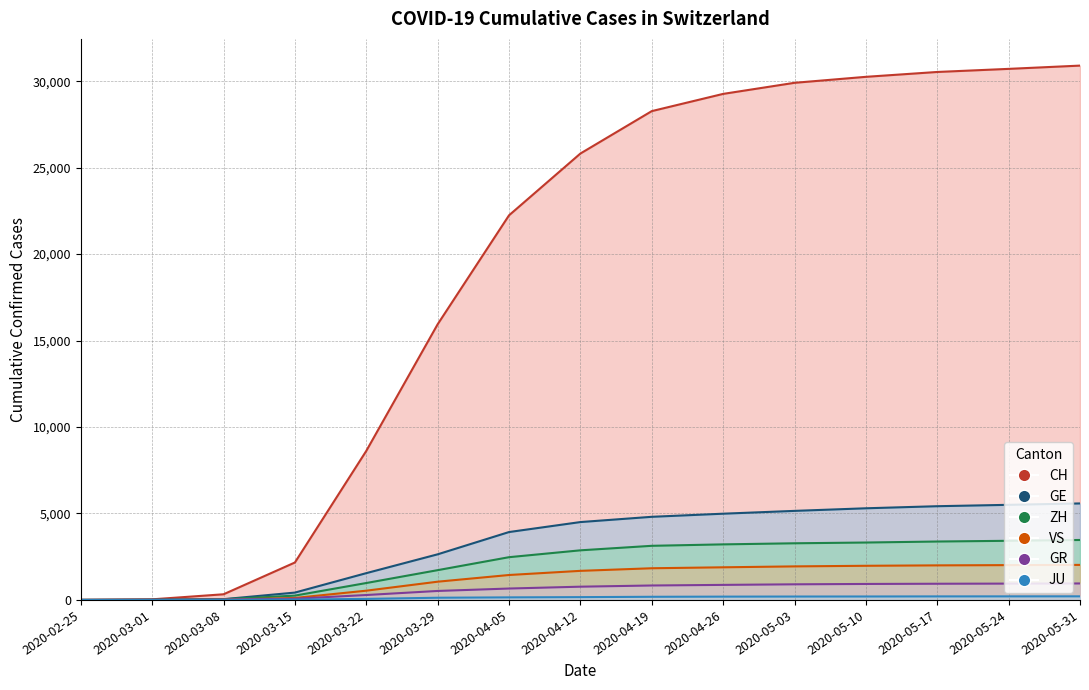

Is the value of VS at 2020-04-12 greater than the value of CH at 2020-04-05?

No